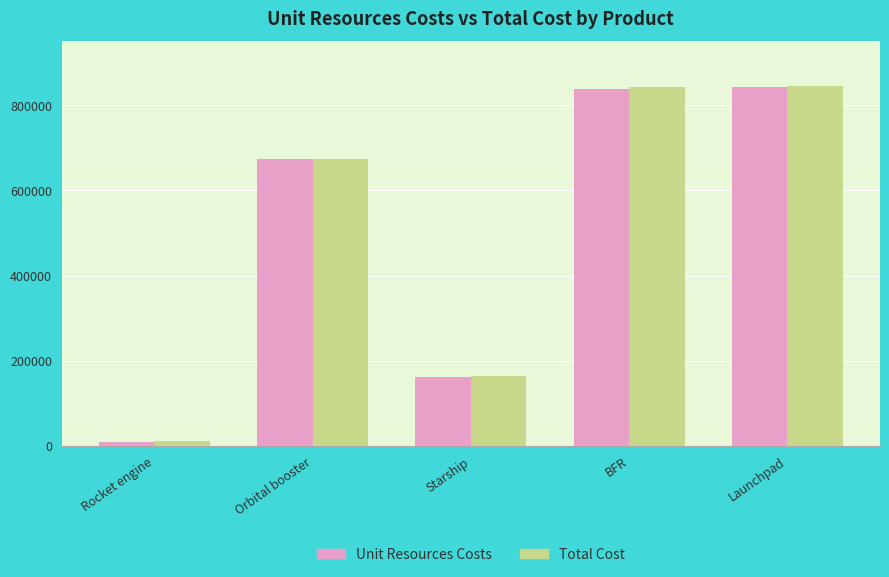

The Unit Resources Costs series shows 842820.8 at Launchpad. True or false?

True